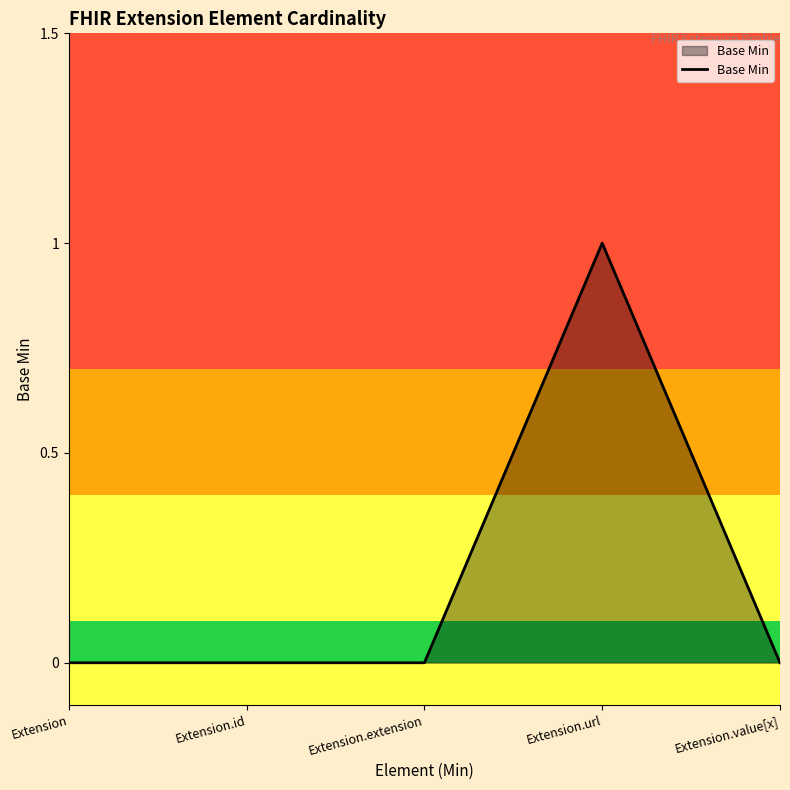

What position from the right is Extension.id?

4